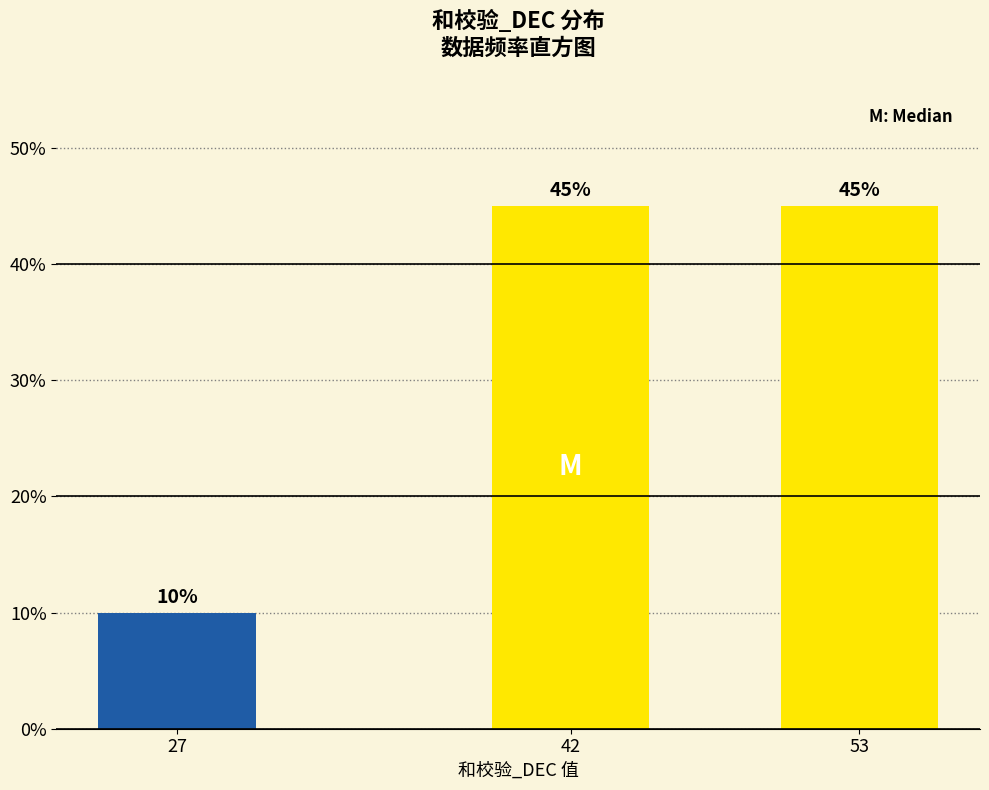

Reading left to right, what are all the values shown in this chart?

27=10	42=45	53=45